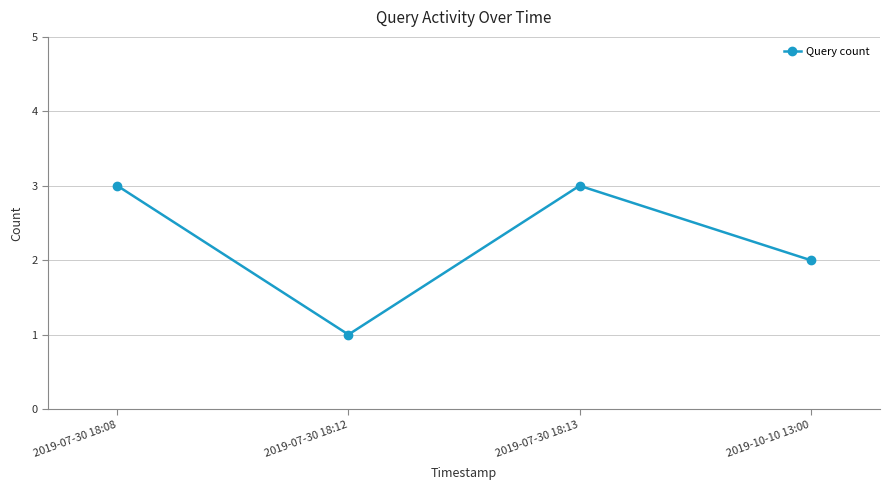

Where is the data nearest to the value 2?

2019-10-10 13:00